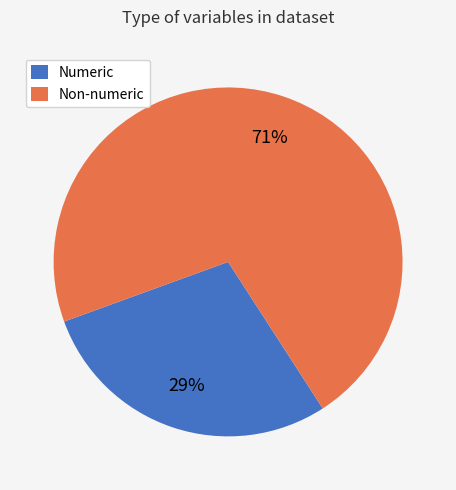

Does Numeric represent more than half of the total?

No